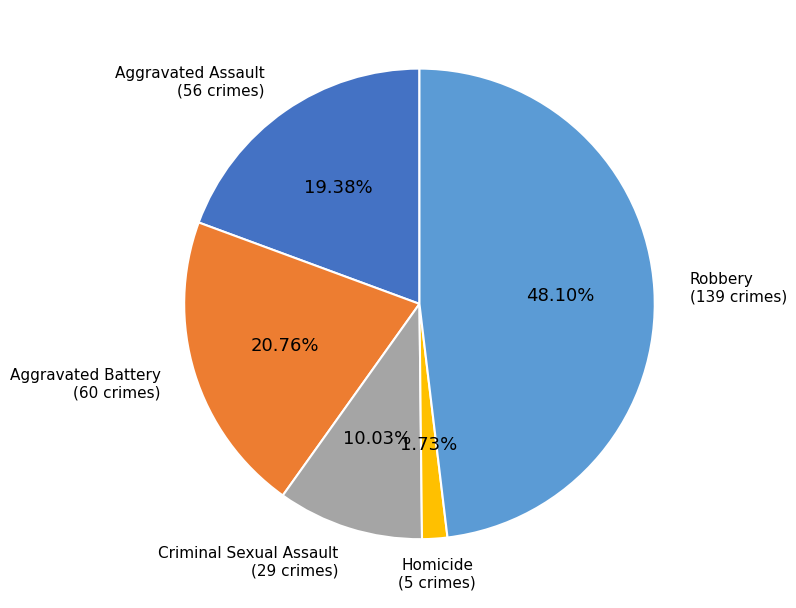

Is there any slice that represents more than half of the pie?

No